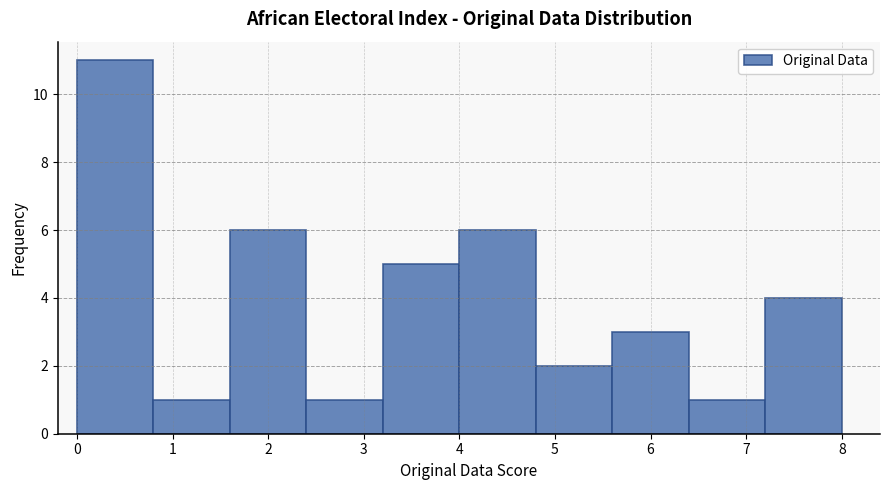

Reading left to right, transcribe this chart: for each bar, give the range it covers on the x-axis and its height. The values are not printed on the chart, so give them approximately, as read against the axis.

0.0 to 0.8: 11
0.8 to 1.6: 1
1.6 to 2.4: 6
2.4 to 3.2: 1
3.2 to 4.0: 5
4.0 to 4.8: 6
4.8 to 5.6: 2
5.6 to 6.4: 3
6.4 to 7.2: 1
7.2 to 8.0: 4